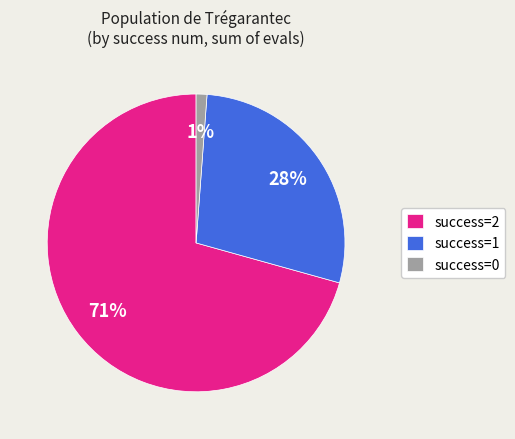

How many segments does this pie chart have?

3